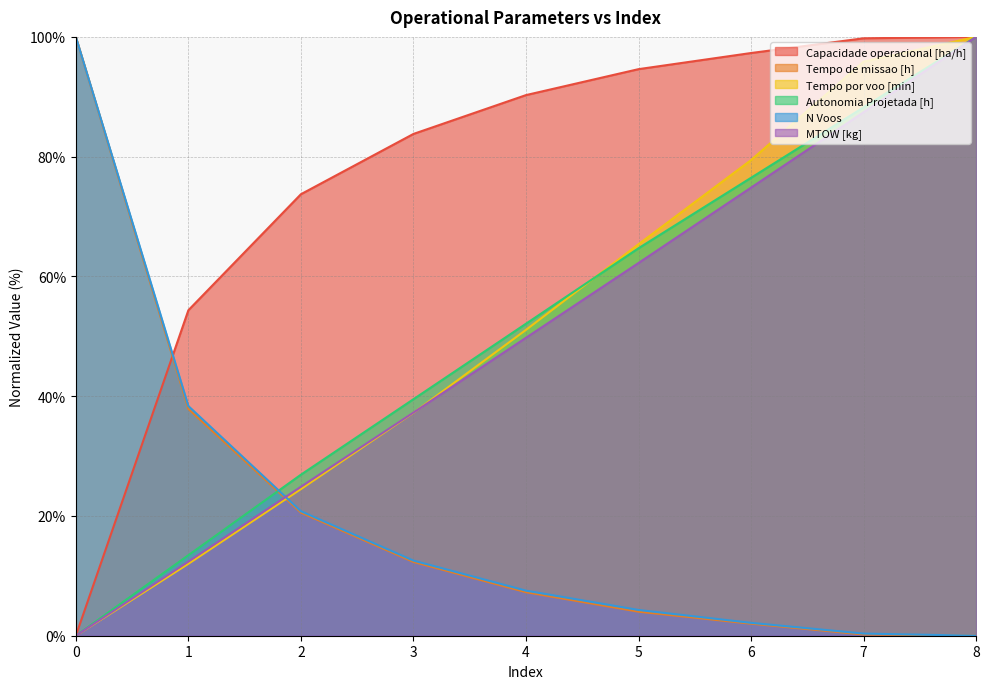

Reading left to right, transcribe all the data shown in this chart.

Capacidade operacional [ha/h]: 0.0	54.4	73.7	83.8	90.3	94.6	97.3	99.8	100.0
Tempo de missao [h]: 100.0	37.9	20.6	12.3	7.3	4.0	2.0	0.2	0.0
Tempo por voo [min]: 0.0	12.0	24.5	37.2	51.1	65.4	79.4	95.9	100.0
Autonomia Projetada [h]: 0.0	13.4	26.9	39.5	52.1	64.7	76.5	88.2	100.0
N Voos: 100.0	38.4	20.8	12.5	7.5	4.3	2.2	0.4	0.0
MTOW [kg]: 0.0	12.4	24.9	37.3	49.8	62.2	74.8	87.4	100.0